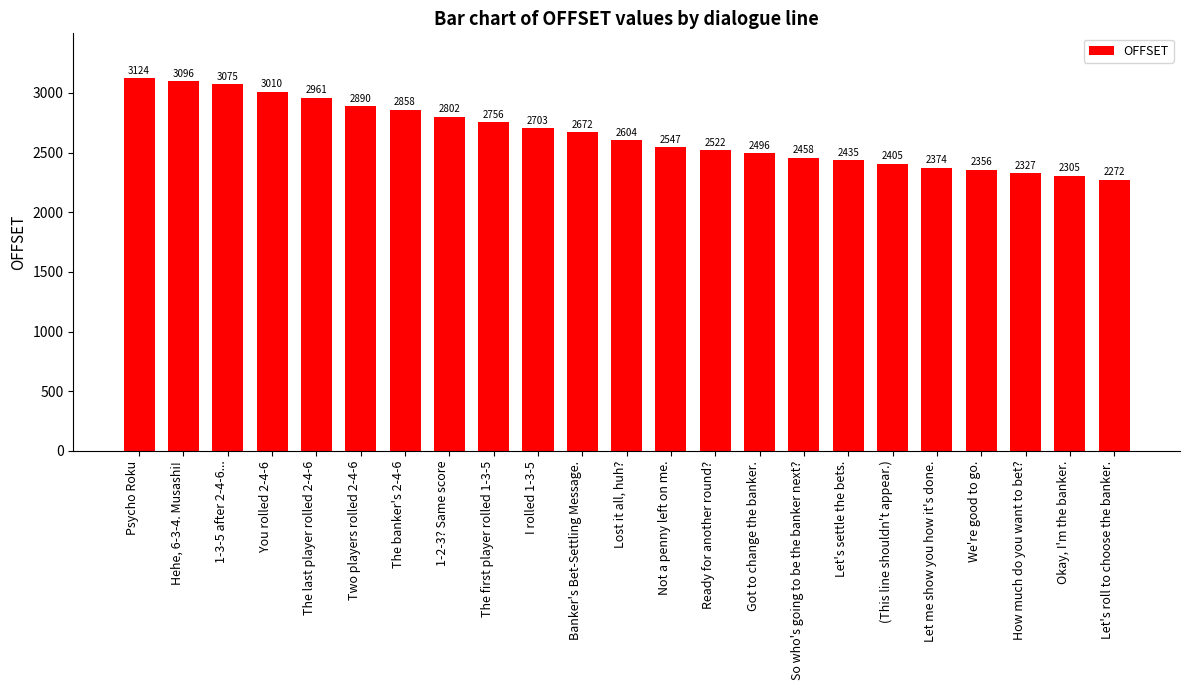

What is the difference between the second highest and second lowest values?

791